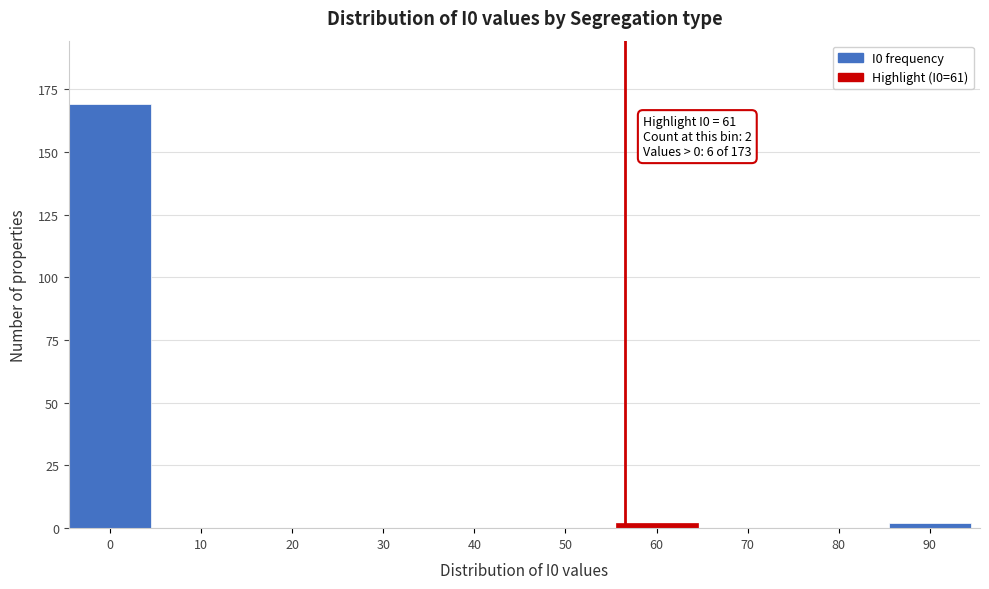

Reading left to right, extract all data points from this chart.

0=169	10=0	20=0	30=0	40=0	50=0	60=2	70=0	80=0	90=2